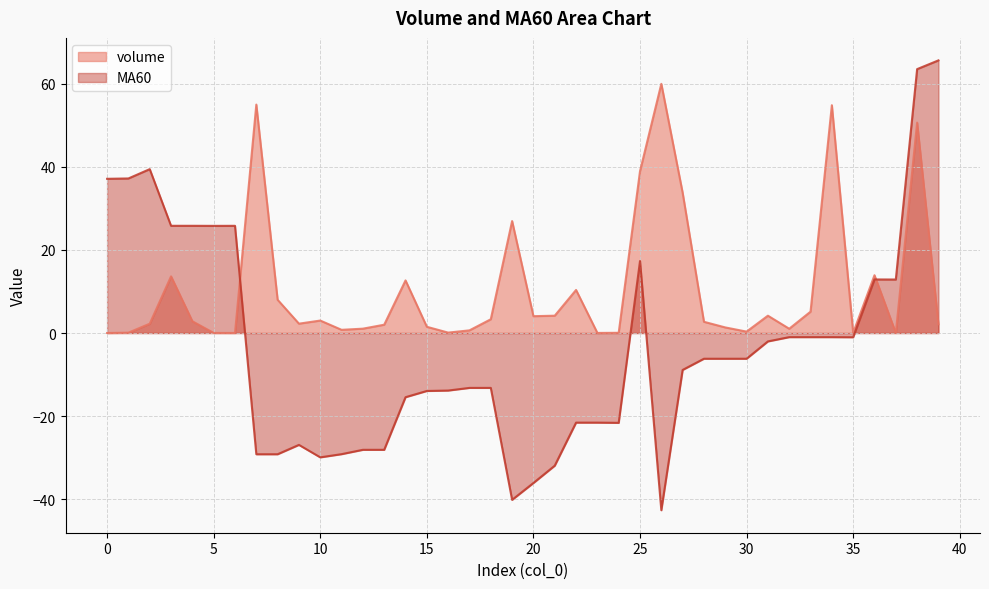

Count the number of categories in the chart.

40